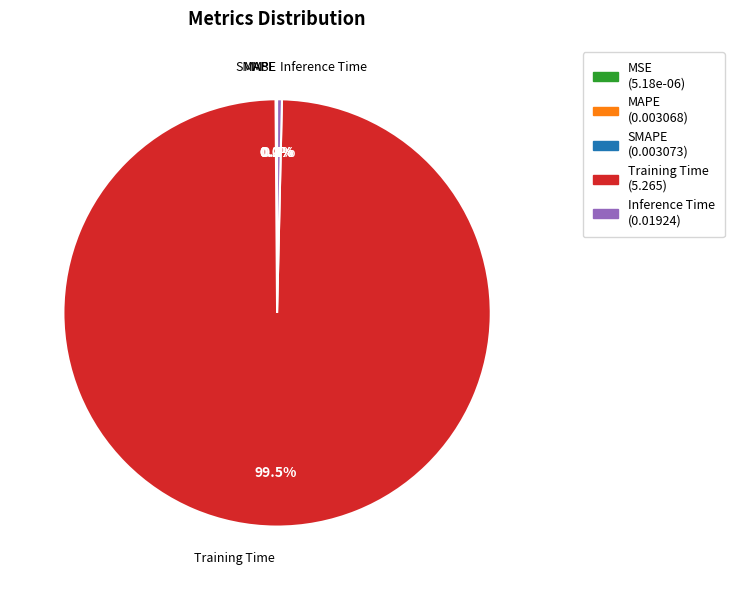

Which category has the biggest portion of the pie?

Training Time